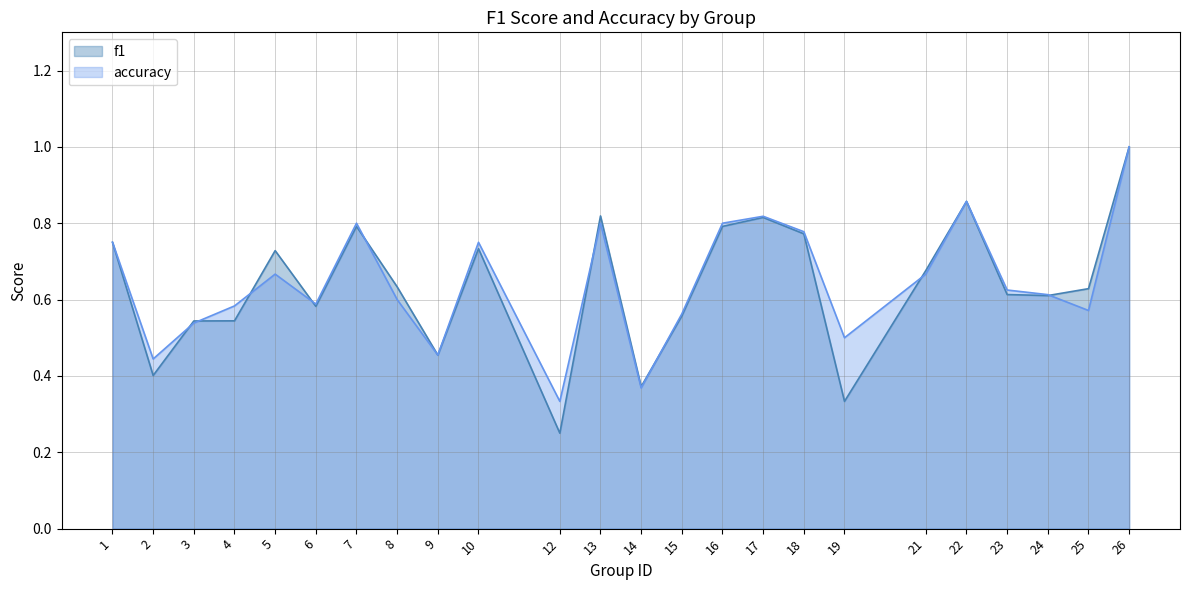

At which category is the sum across all series the highest?

26